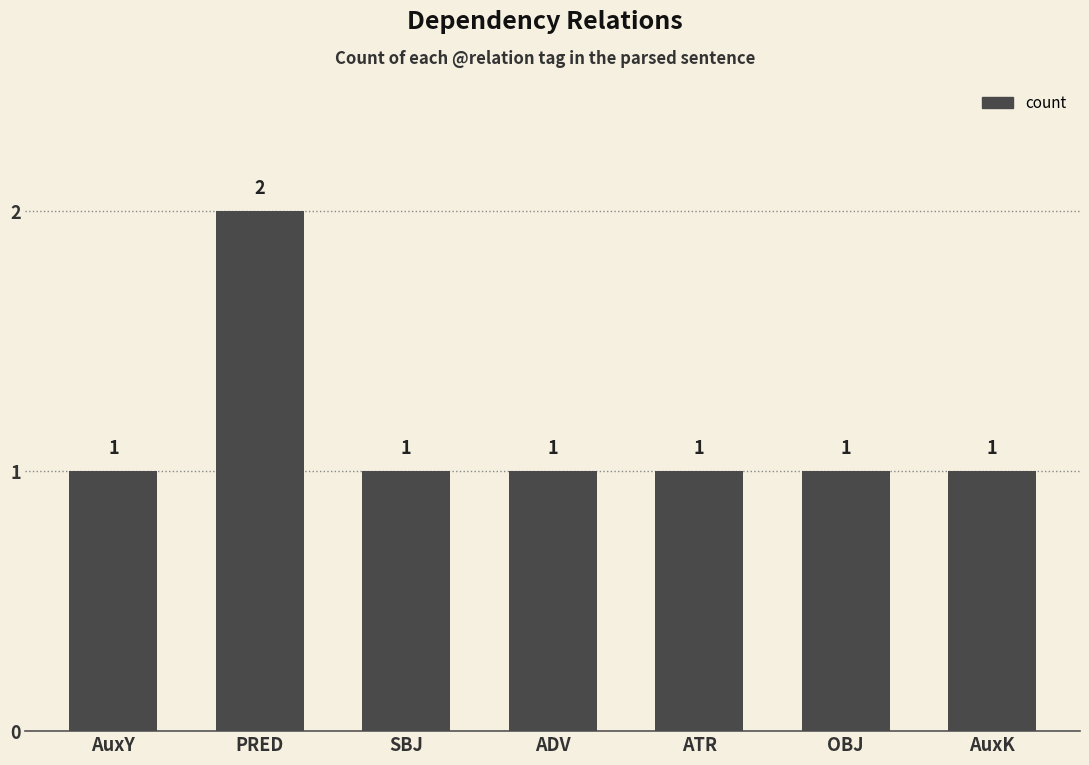

How many bars are there in total?

7